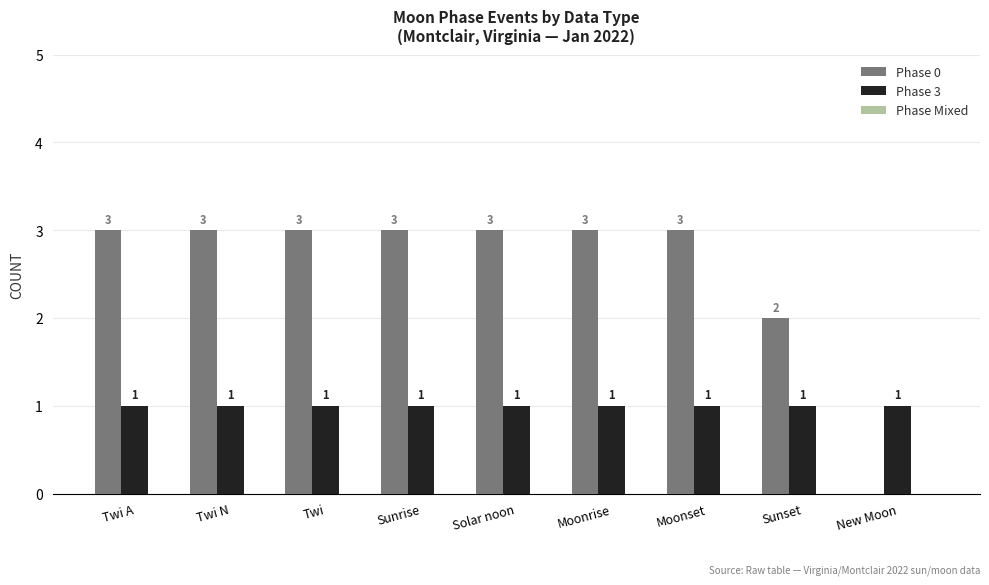

What value does the Phase 0 series have at Moonrise?

3